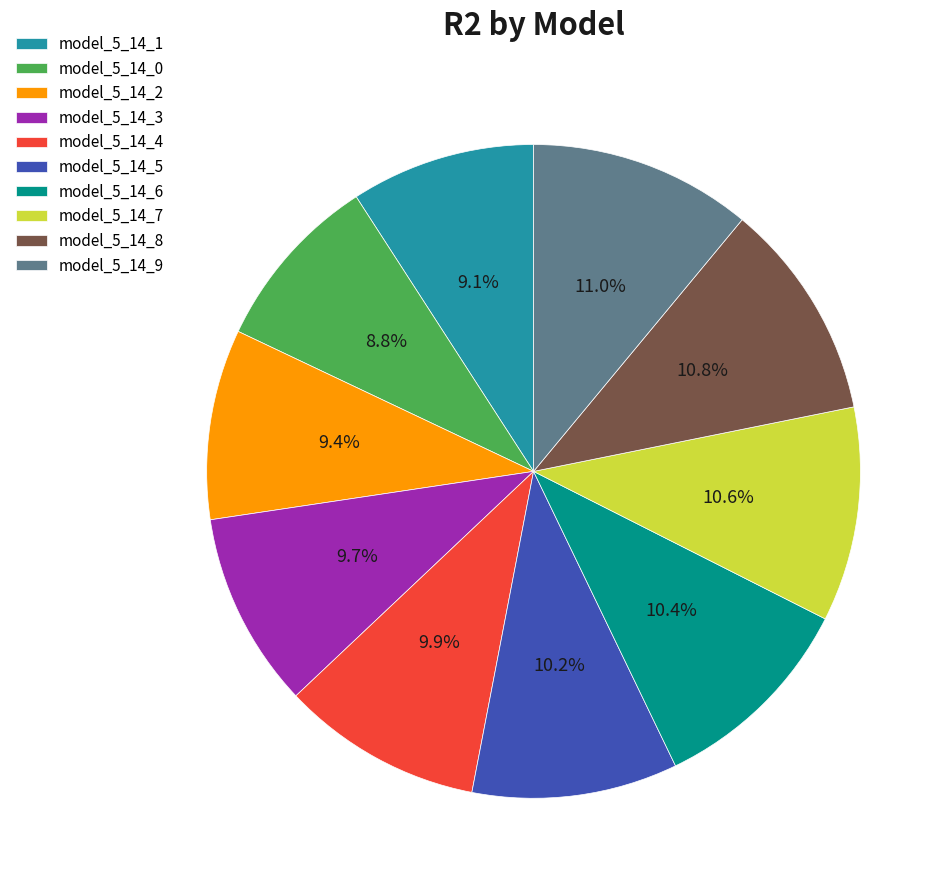

Combined, do model_5_14_1 and model_5_14_5 account for over 50%?

No